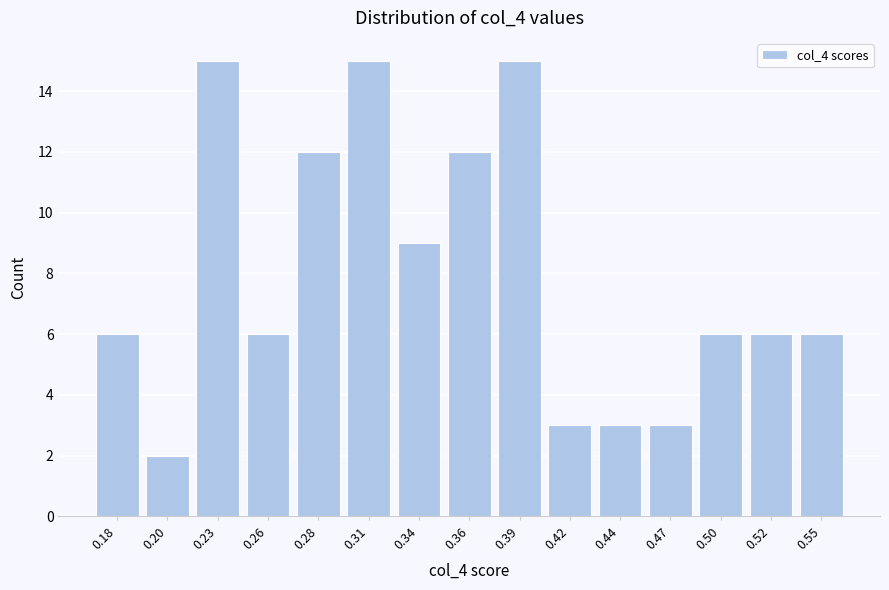

Reading left to right, transcribe all the data shown in this chart.

6	2	15	6	12	15	9	12	15	3	3	3	6	6	6